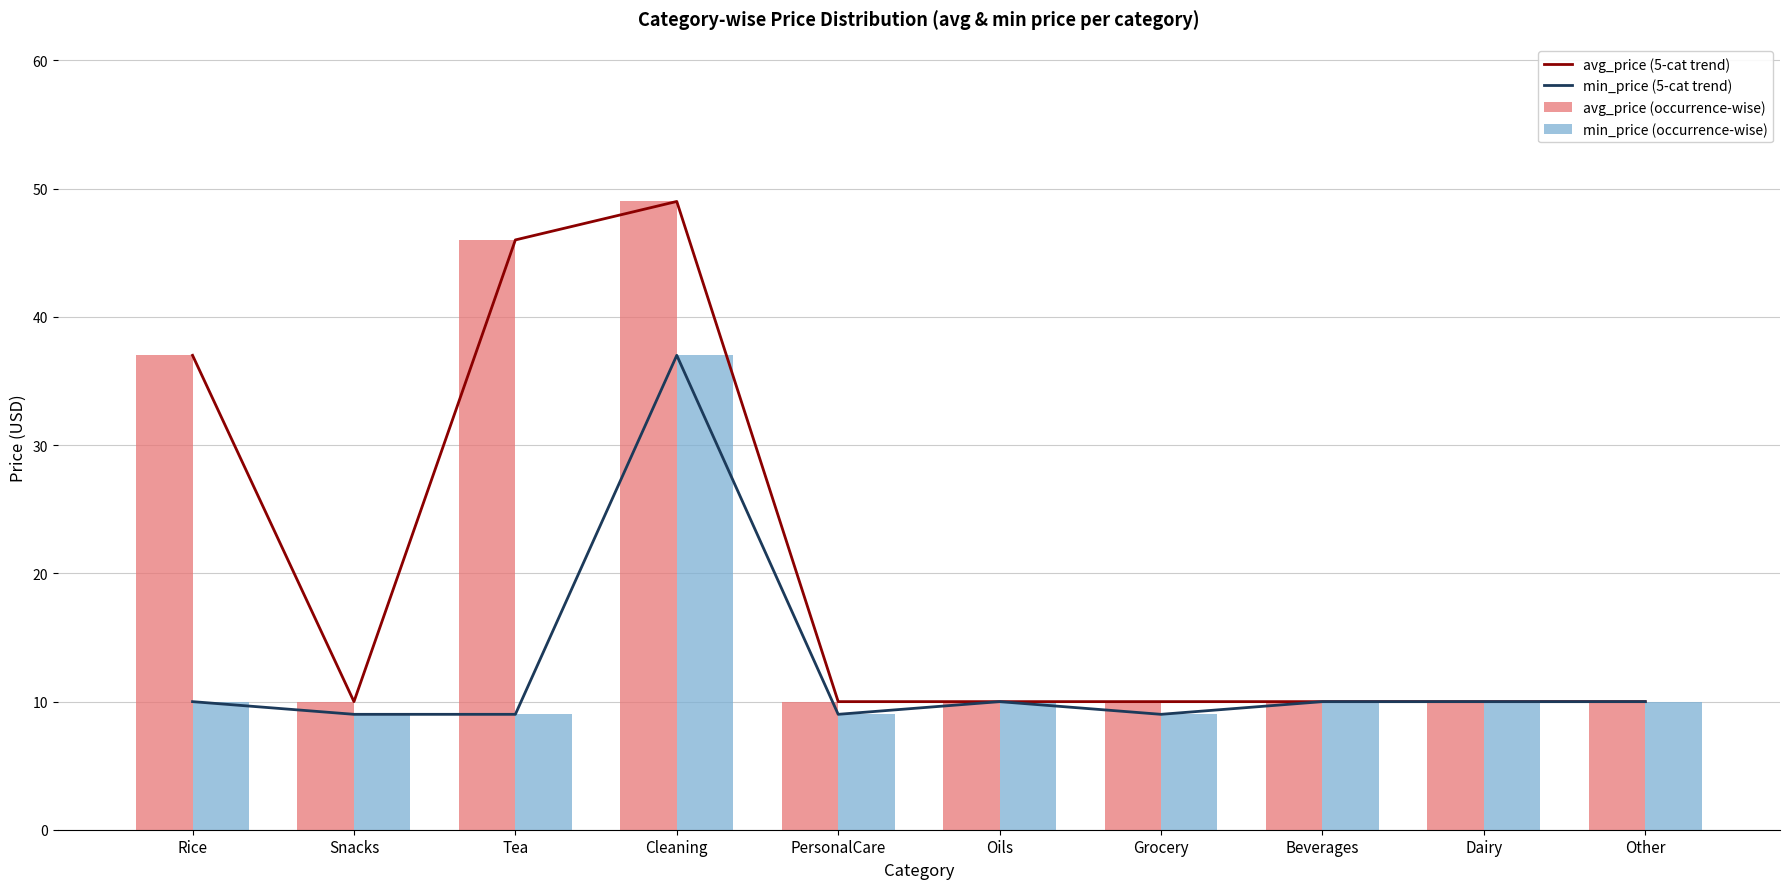

Reading left to right, what are all the values shown in this chart?

avg_price (5-cat trend): 37.0	10.0	46.0	49.0	10.0	10.0	10.0	10.0	10.0	10.0
min_price (5-cat trend): 10.0	9.0	9.0	37.0	9.0	10.0	9.0	10.0	10.0	10.0
avg_price (occurrence-wise): 37.0	10.0	46.0	49.0	10.0	10.0	10.0	10.0	10.0	10.0
min_price (occurrence-wise): 10.0	9.0	9.0	37.0	9.0	10.0	9.0	10.0	10.0	10.0